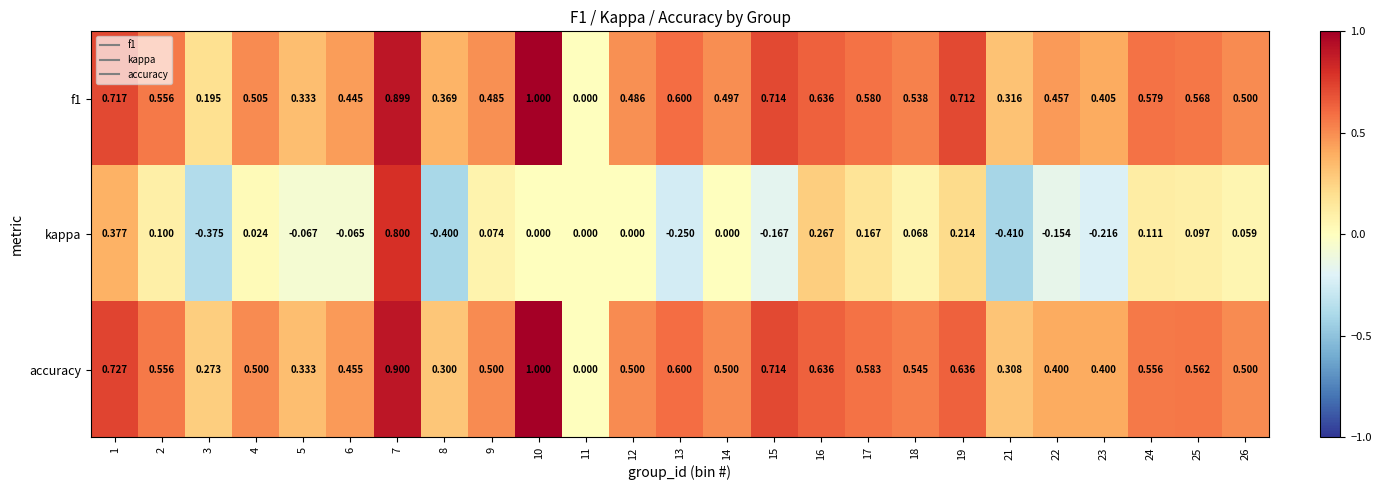

Which series has the largest range (max minus min)?

kappa